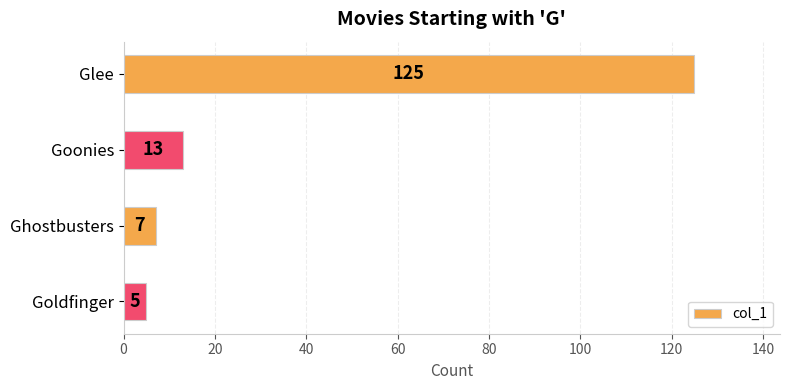

What is the smallest value displayed?

5